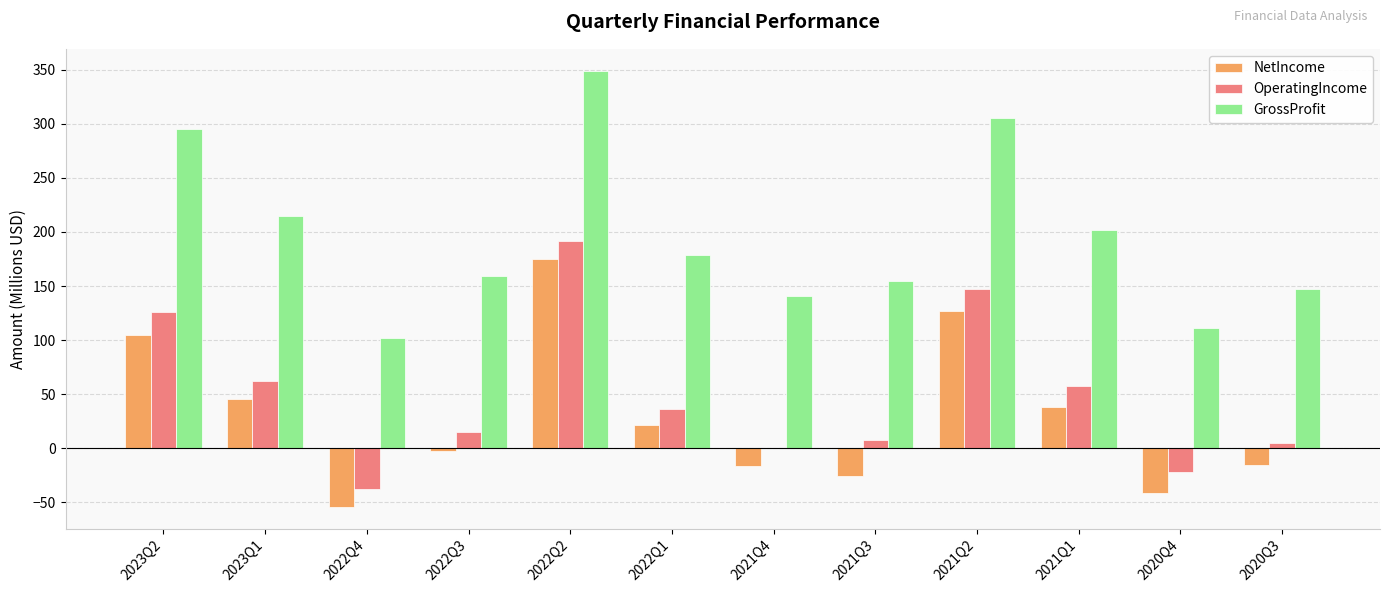

What is the sum of all GrossProfit values?

2361.1